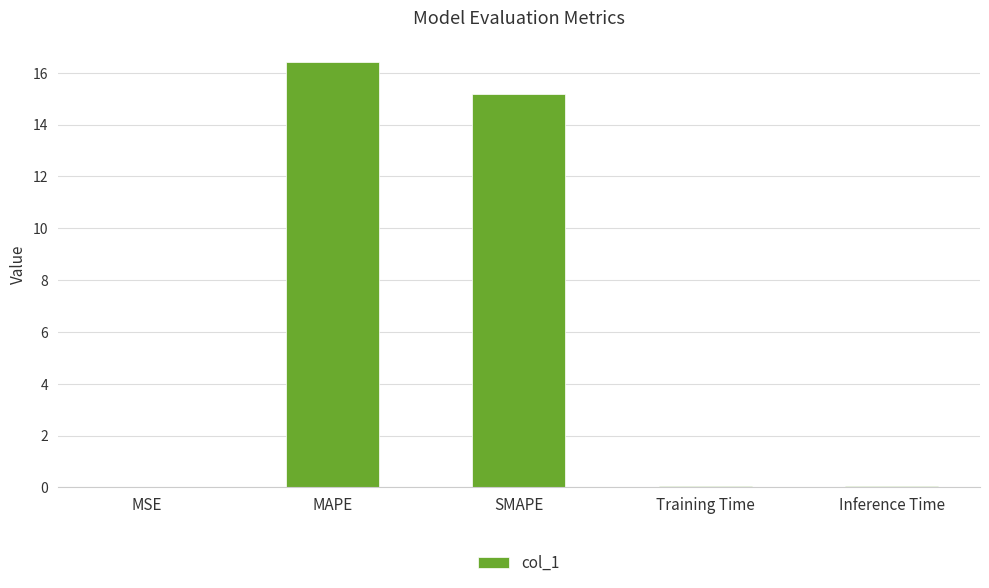

Between Inference Time and SMAPE, which is larger?

SMAPE